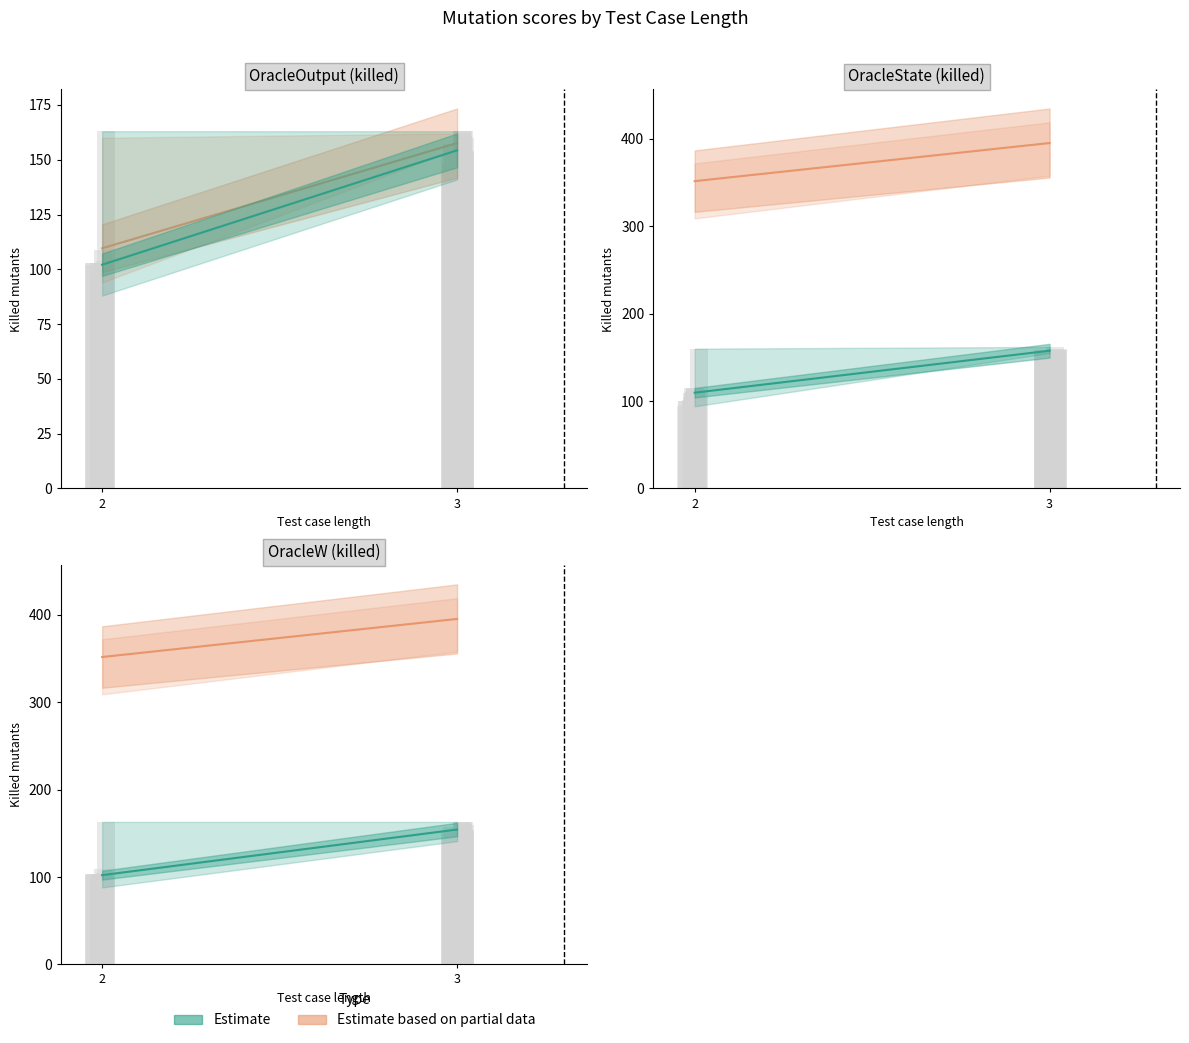

Where is Mutation score All_Mutants OracleW nearest to the value 0?

2